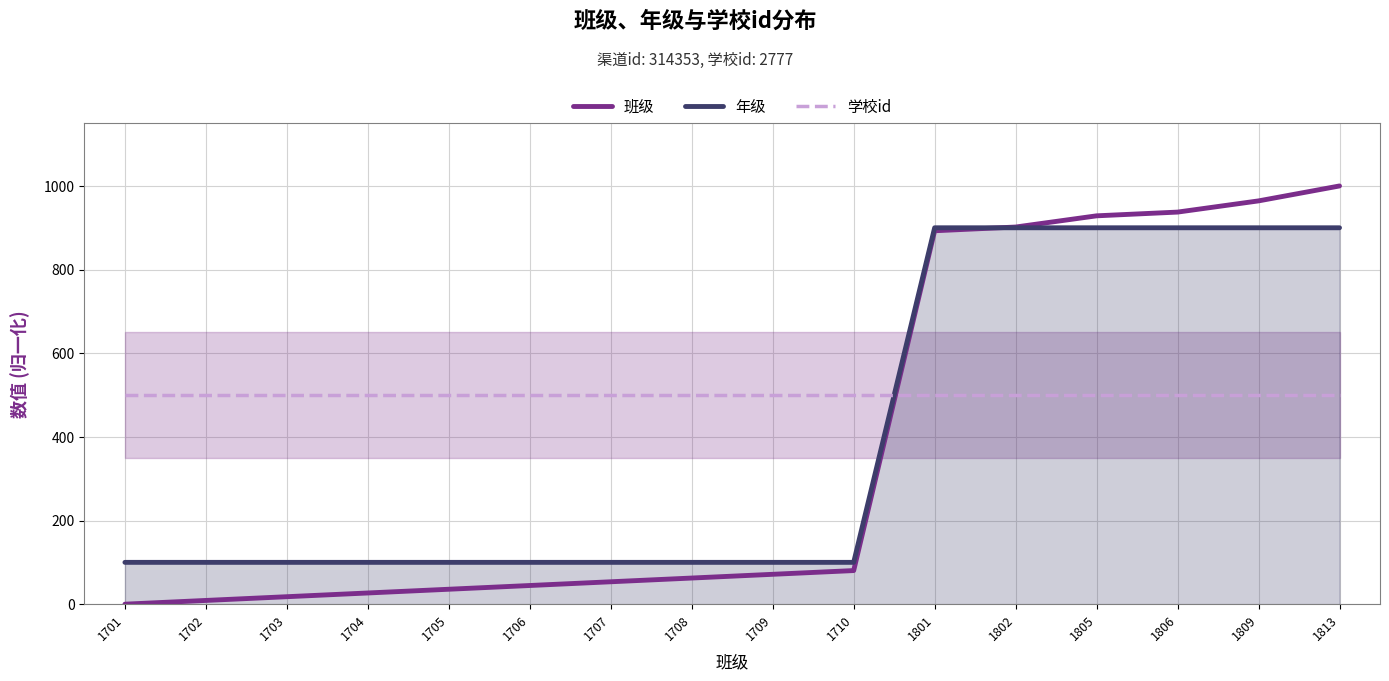

Which series ends up on top after the final intersection of 学校id and 年级?

年级